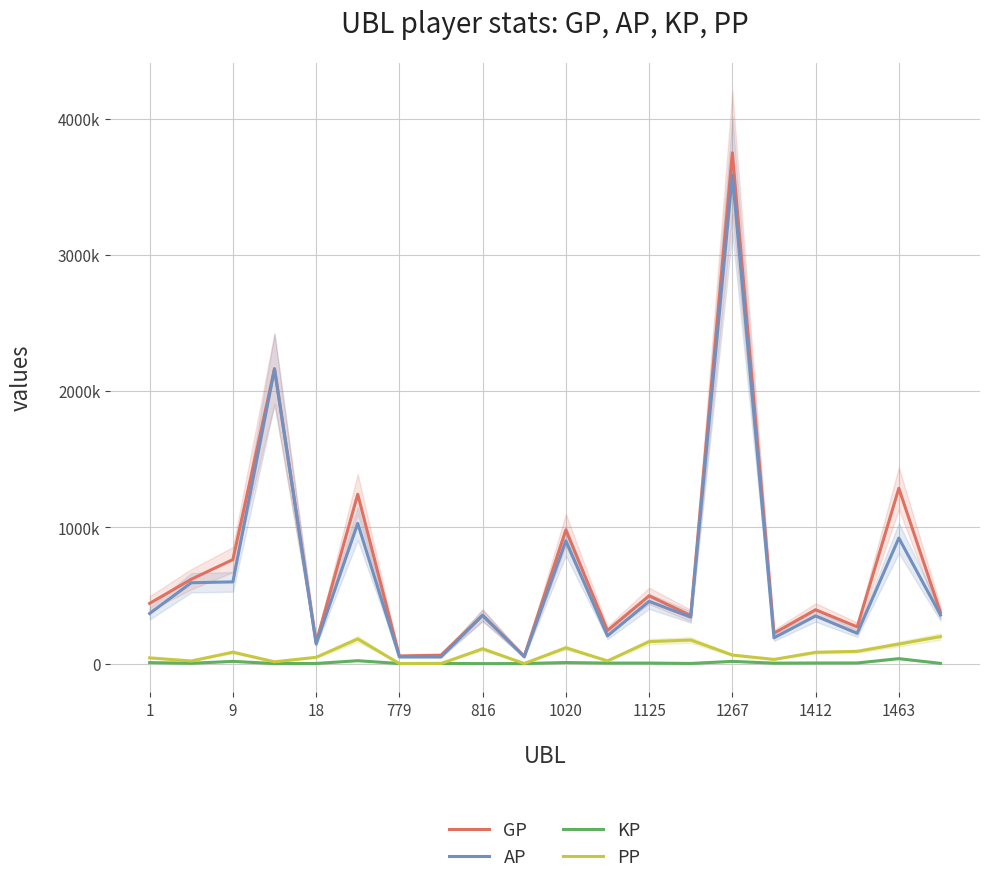

Is it true that AP equals 99551.7 at 816?

False